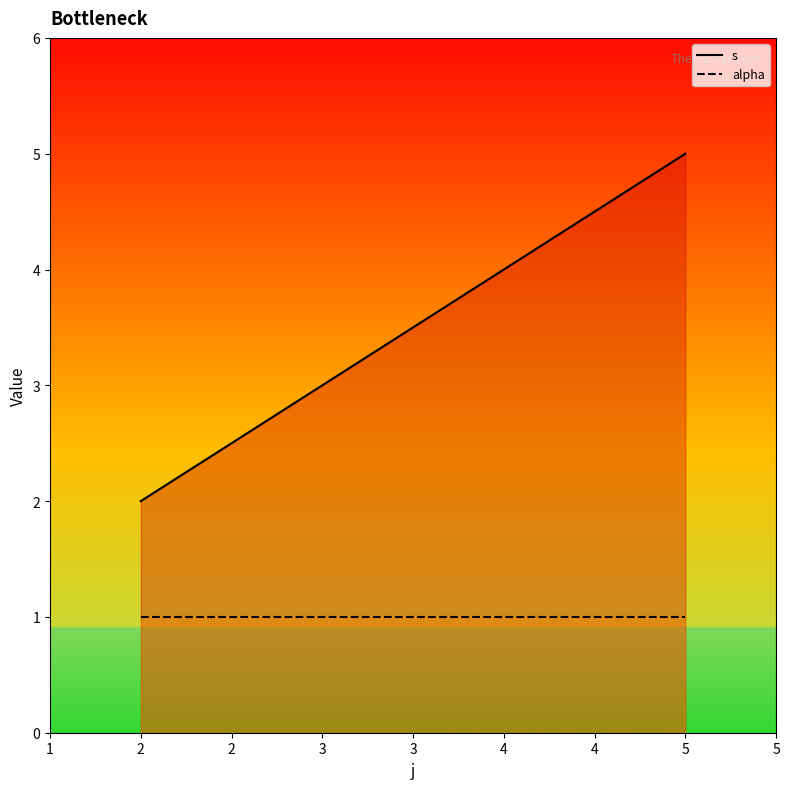

What is the smallest value displayed?

1